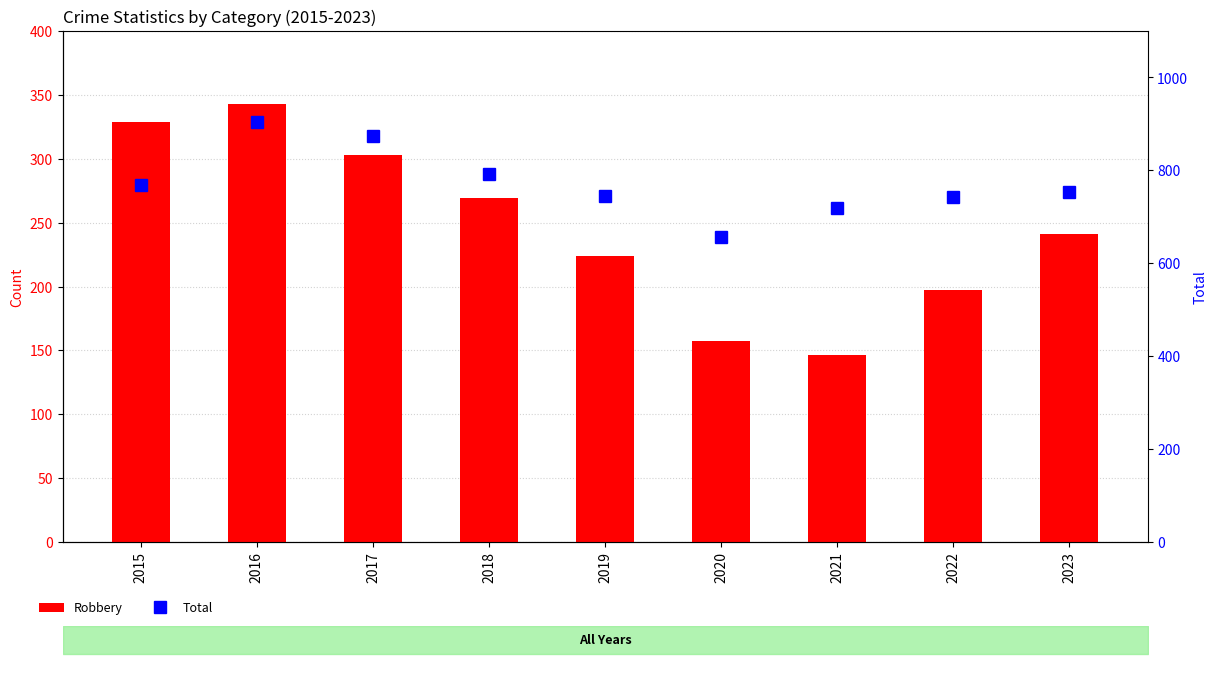

What is the minimum value for Total?

657